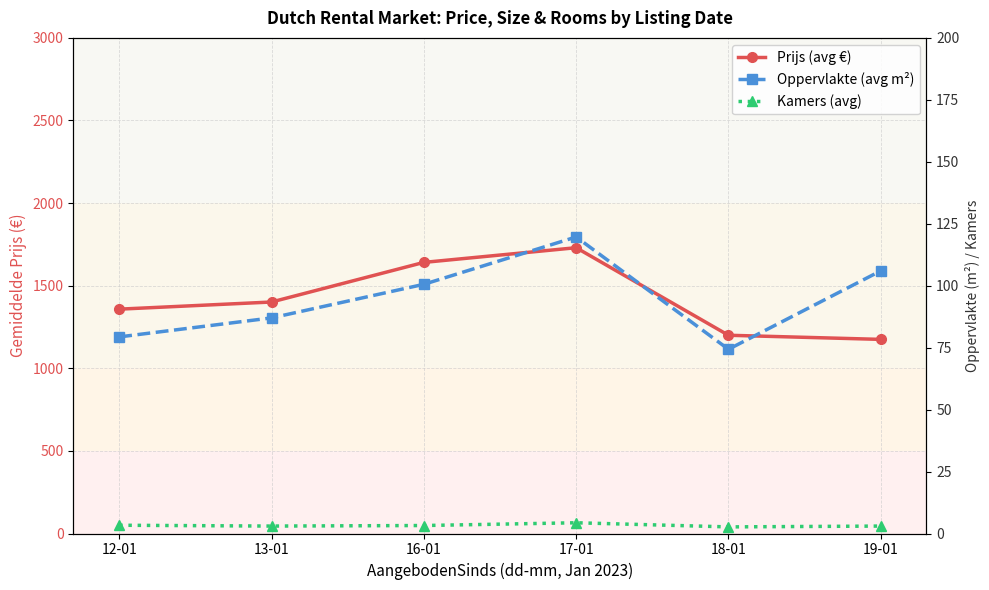

How many values in the Oppervlakte (avg m²) series exceed 100?

3